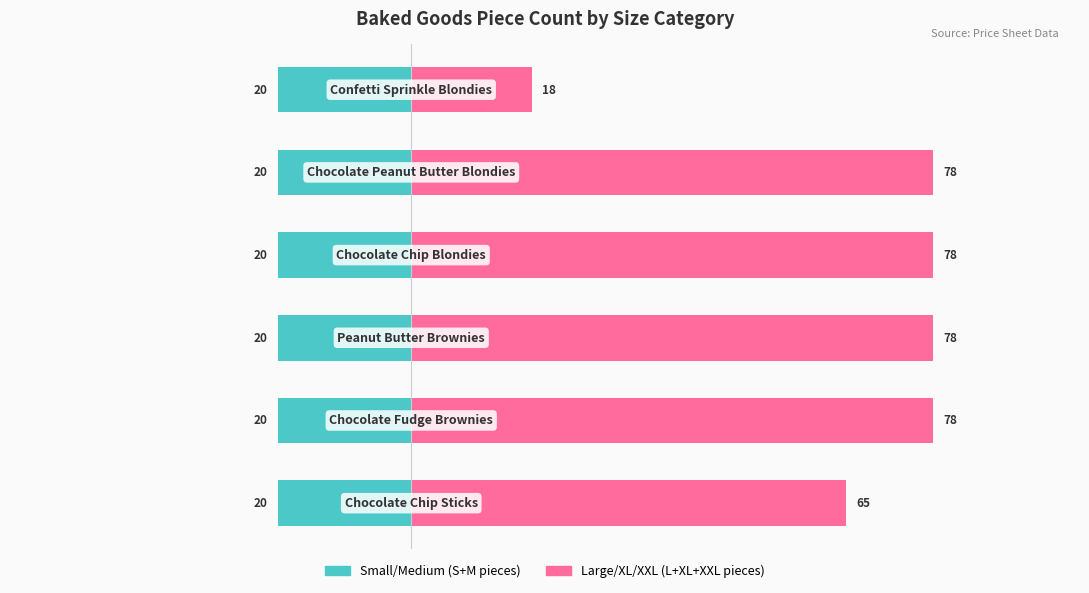

How many bars are there in each group?

2